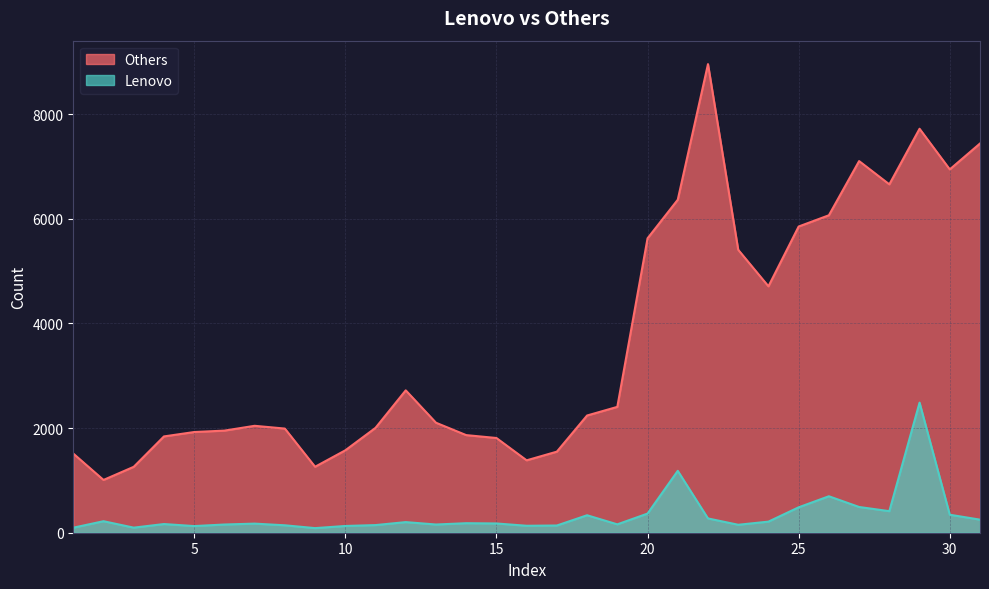

Reading left to right, extract all data points from this chart.

Others: 1513	1009	1260	1841	1925	1952	2044	1991	1261	1575	2005	2722	2103	1866	1811	1384	1550	2241	2406	5628	6366	8959	5409	4711	5854	6069	7105	6660	7723	6946	7441
Lenovo: 96	220	97	166	127	157	174	142	88	129	146	203	157	182	177	133	138	334	160	366	1183	273	152	212	486	697	492	412	2487	344	250